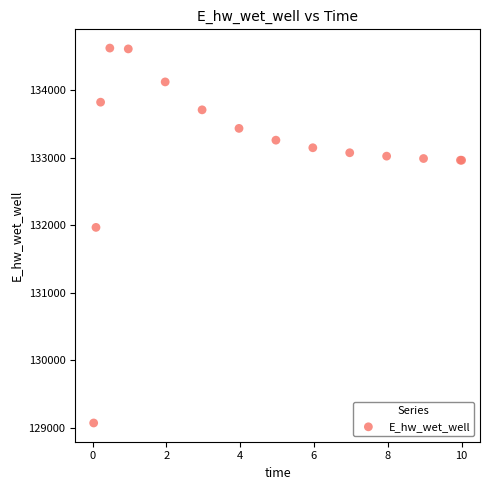

What Y value in the scatter plot is closest to 131846?

131967.1